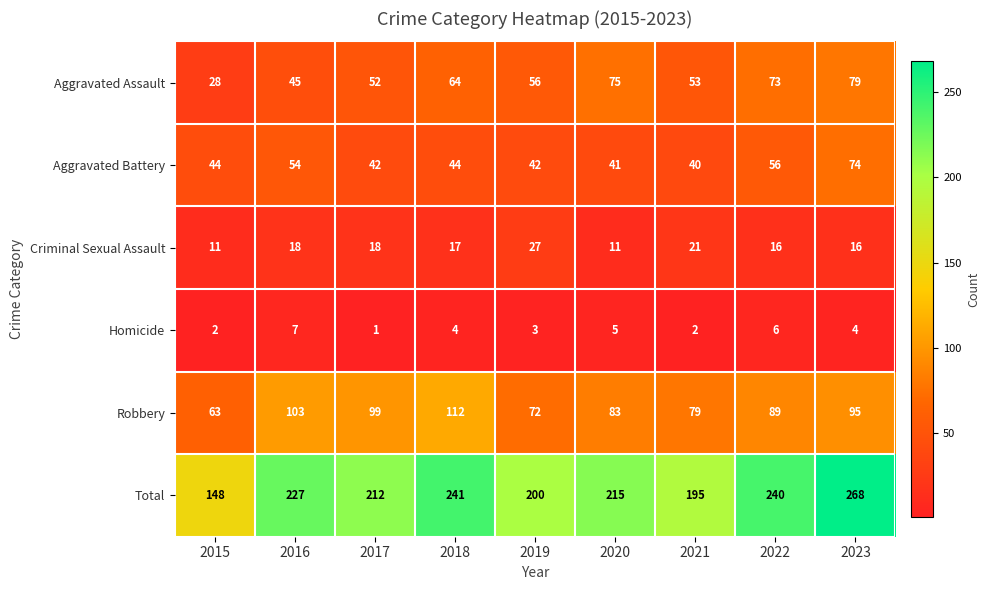

What is the difference between the Homicide values at 2020 and 2021?

3